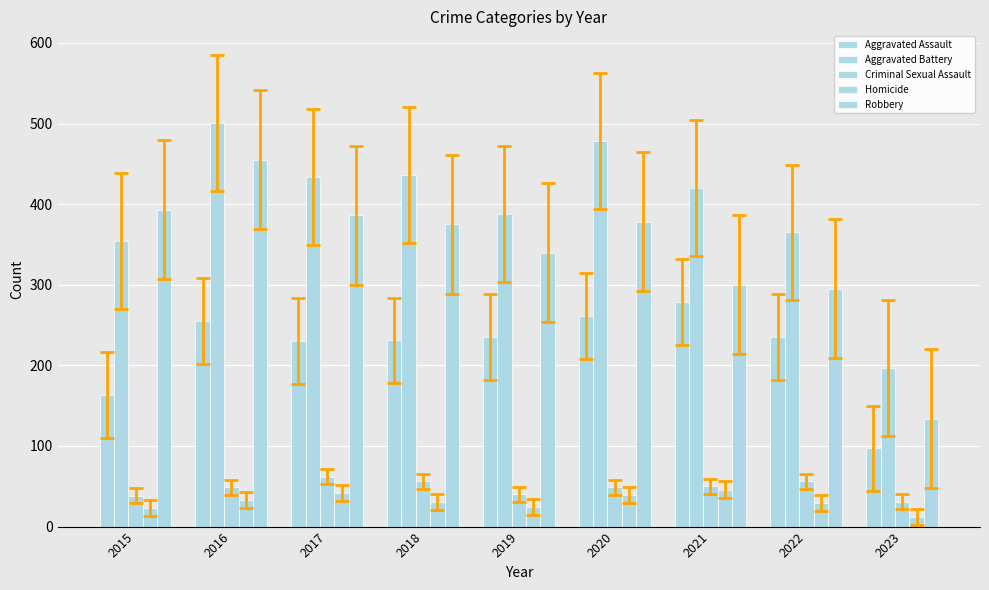

What is the value of the Robbery bar at the 6th from the left?

378